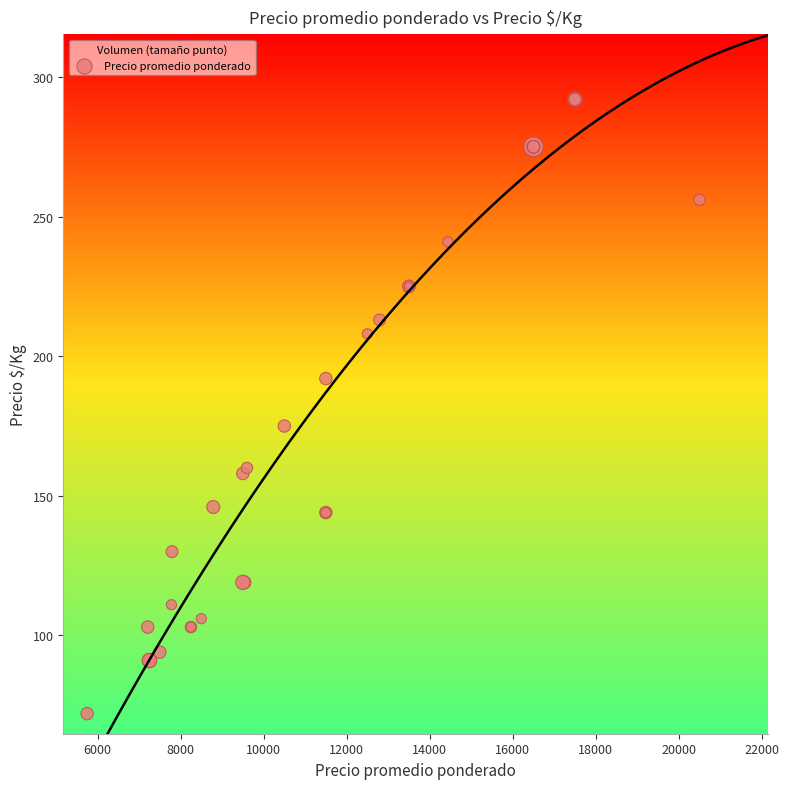

What Y value in the scatter plot is closest to 182?

175